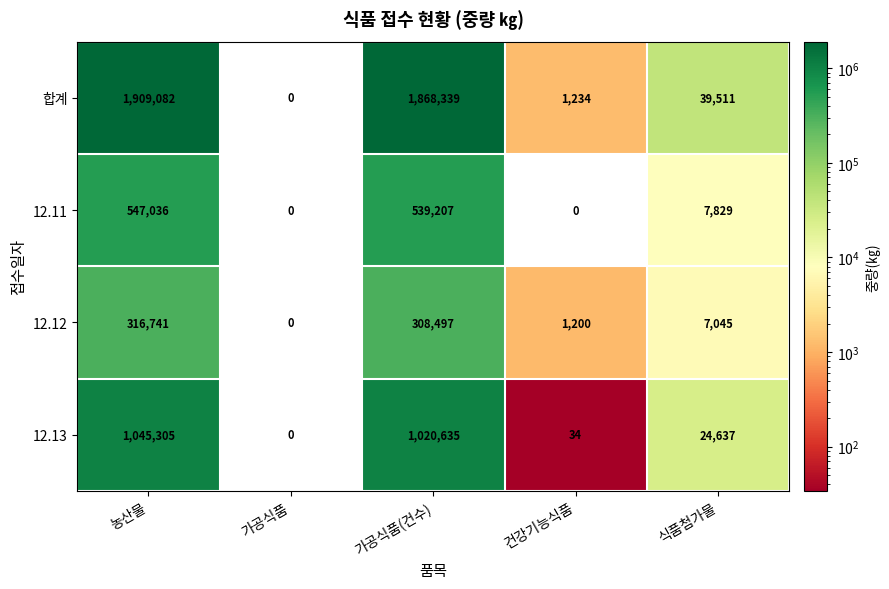

Rank the series at 가공식품(건수) from lowest to highest value.

12.12, 12.11, 12.13, 합계